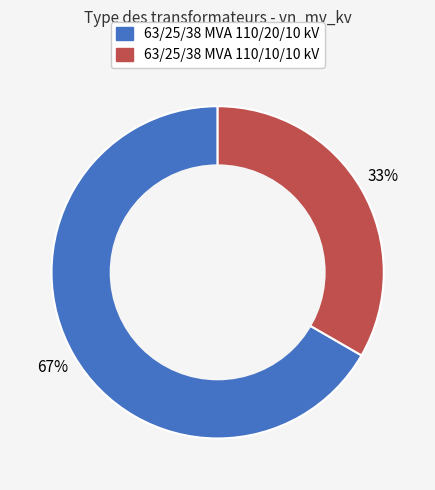

To the nearest percent, what portion does 63/25/38 MVA 110/20/10 kV represent?

67%